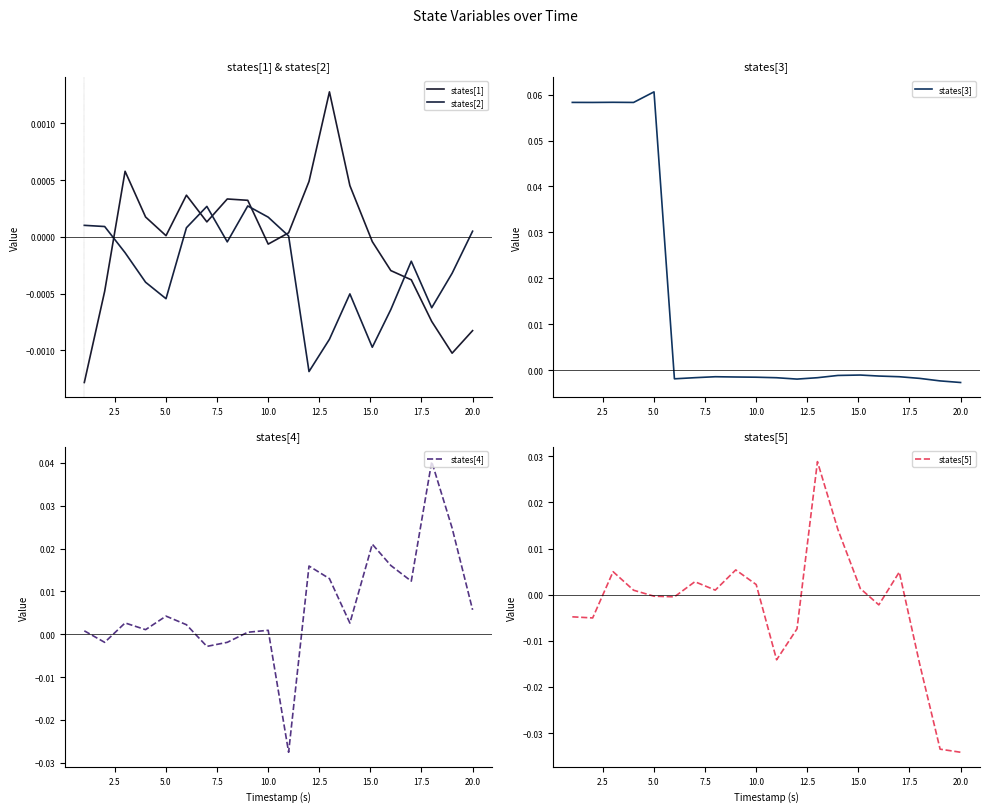

Which series has the largest total across all categories?

states[3]